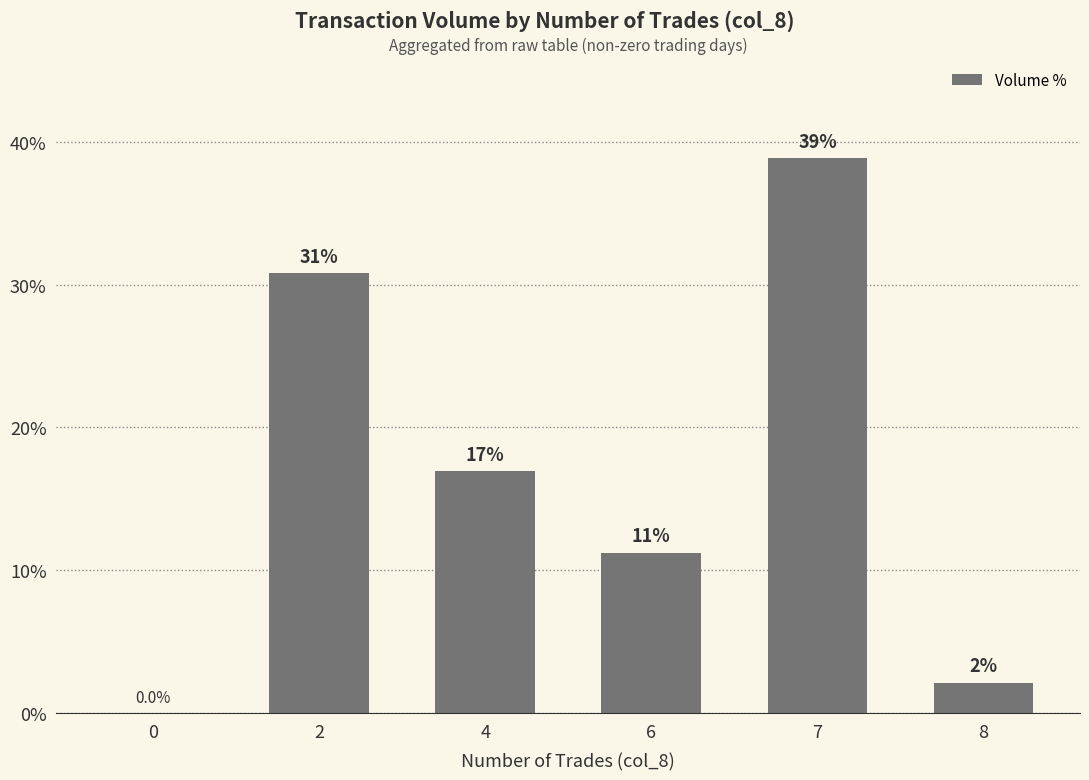

Between 8 and 0, which is larger?

8